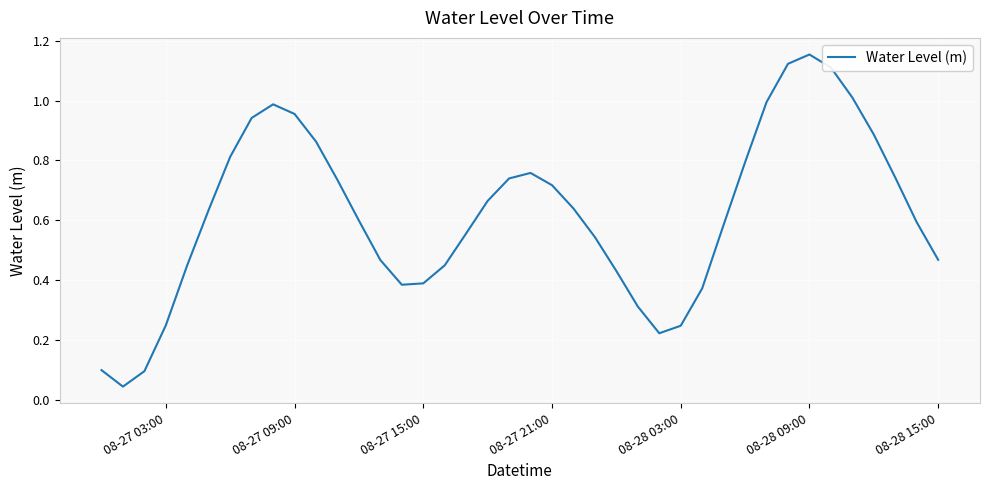

Is this an area chart (filled region under the line)?

No